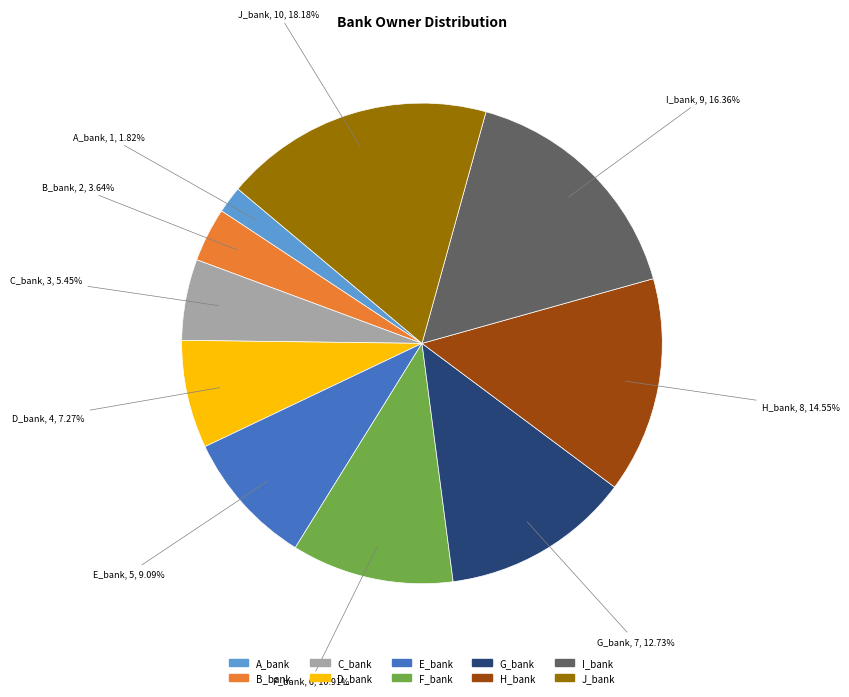

Which slice is the smallest?

A_bank